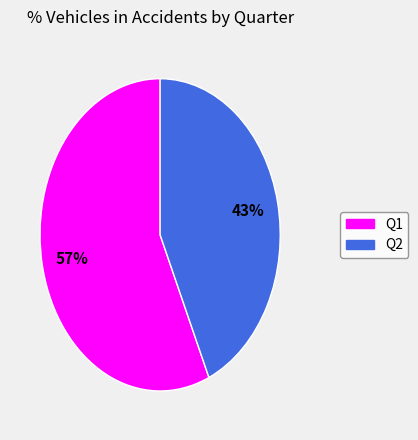

Do Q1 and Q2 together represent more than half of the pie?

Yes